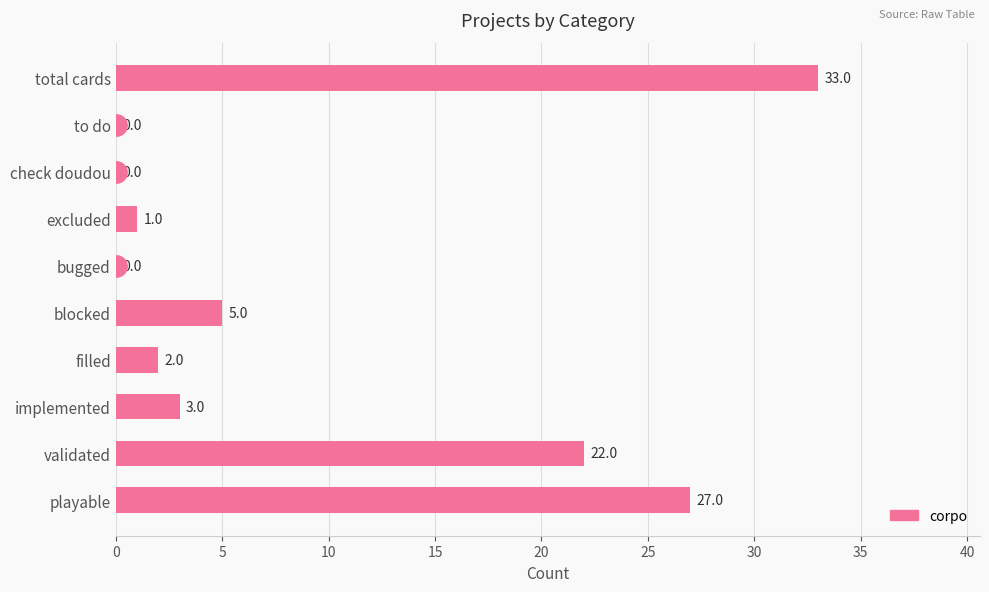

Between filled and blocked, which is larger?

blocked